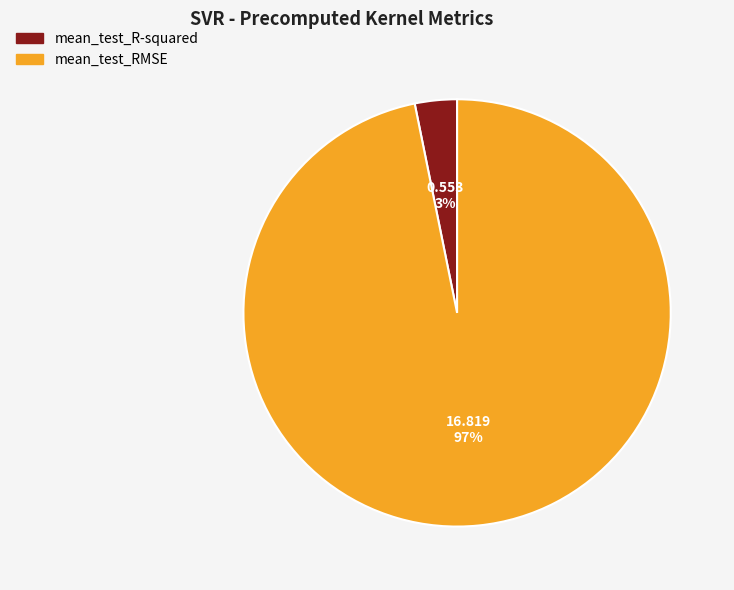

What percentage is the mean_test_RMSE slice, to the nearest percent?

97%